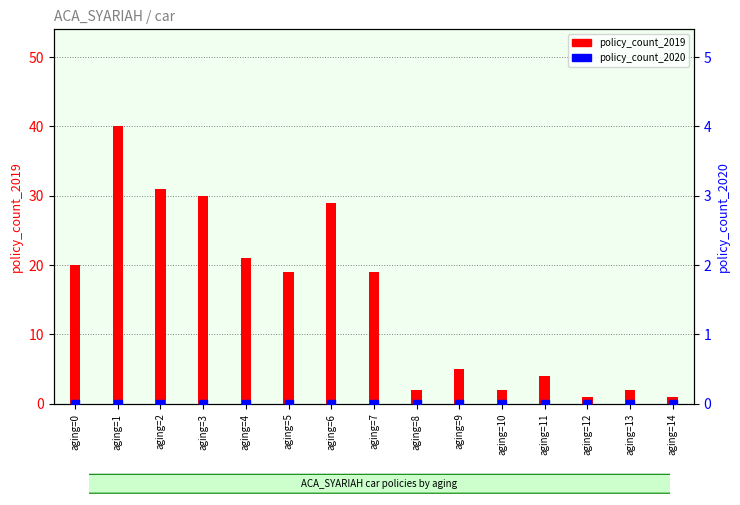

Which series has the largest total across all categories?

policy_count_2019